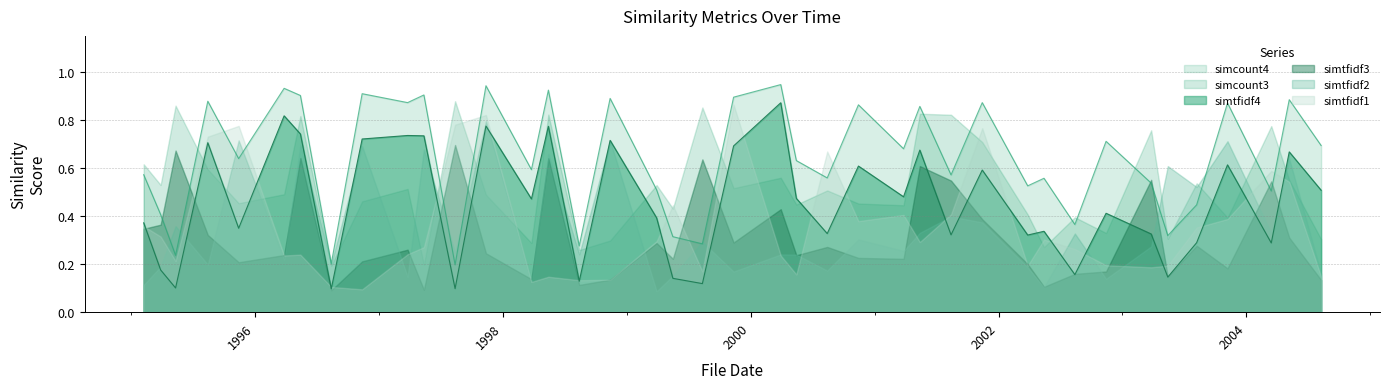

Which series has the largest total across all categories?

simcount4